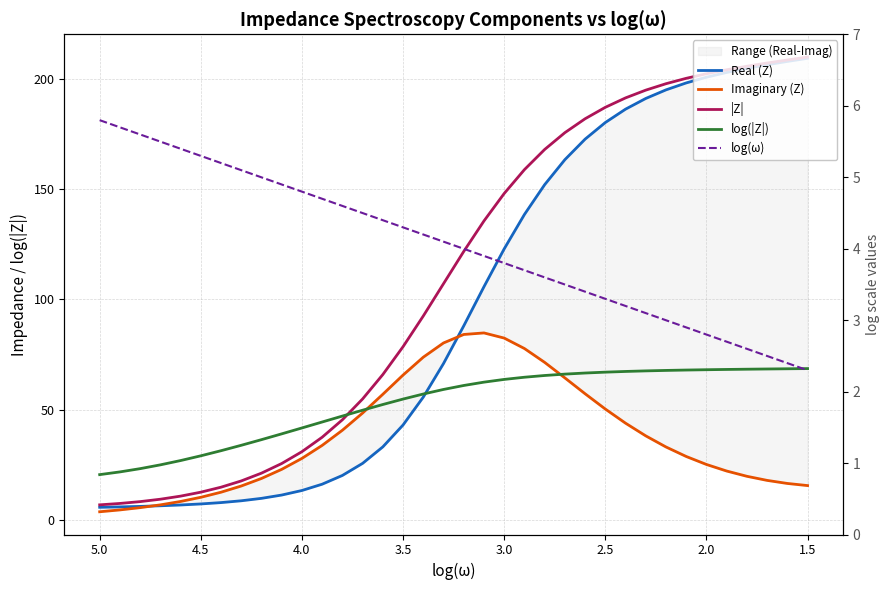

True or false: log(ω) and |Z| intersect in this chart.

False